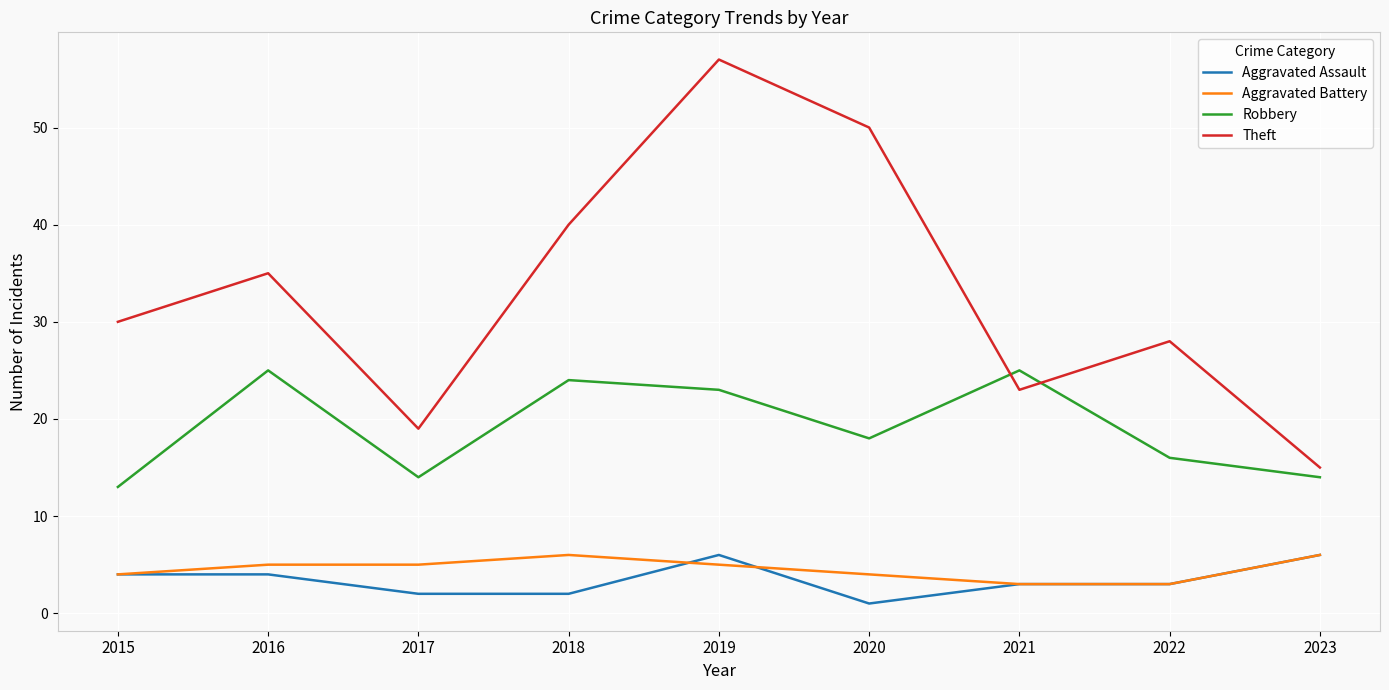

Which series has the widest spread of values?

Theft